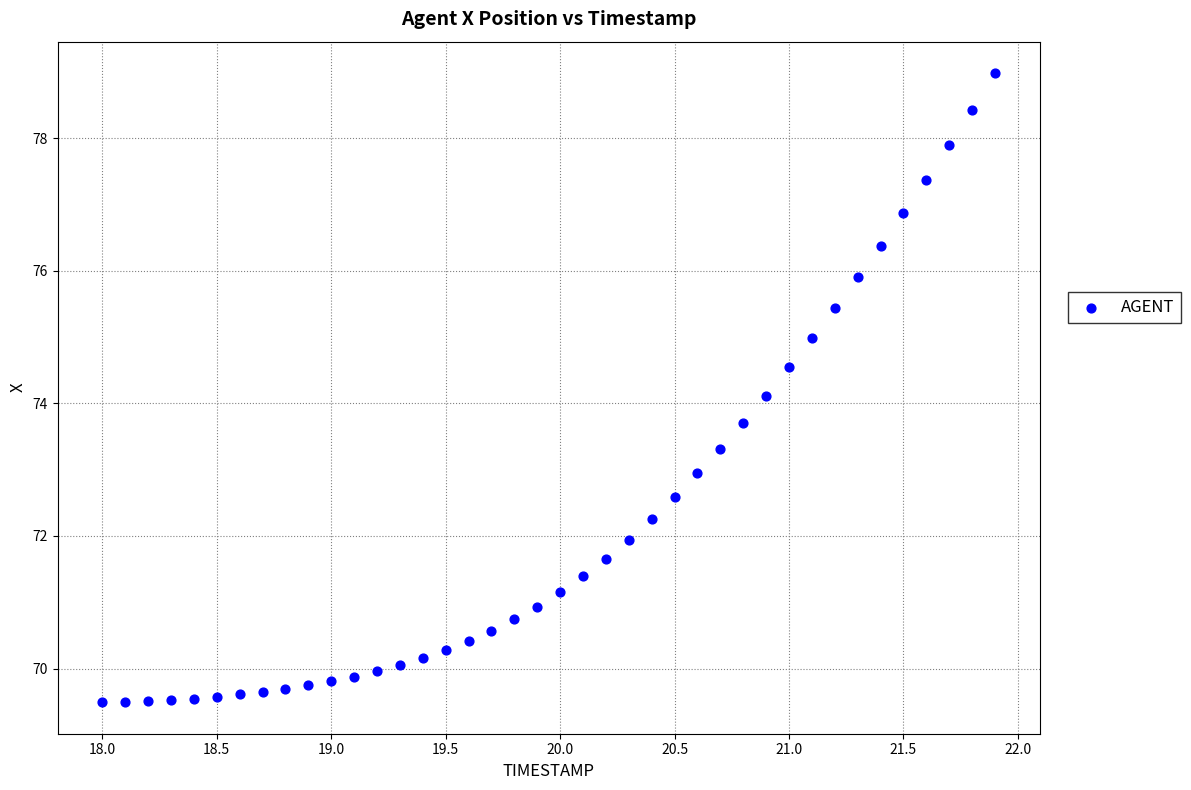

What is the range of Y values (max minus min)?

9.5